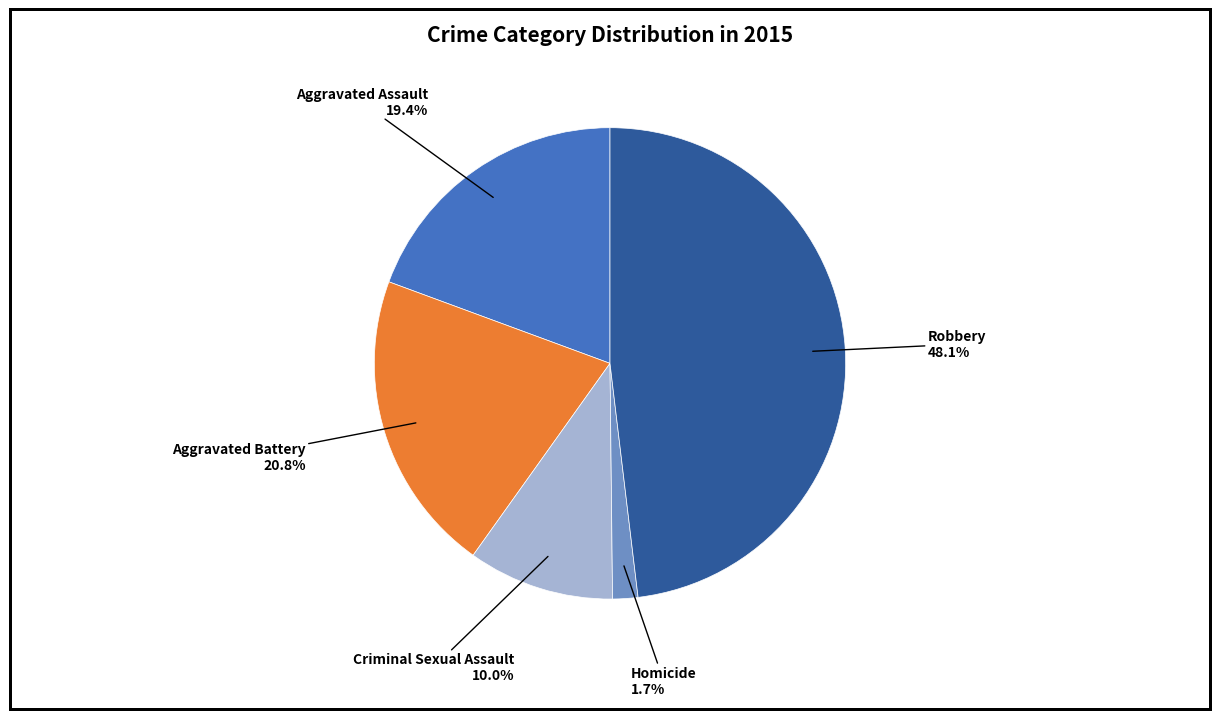

To the nearest percent, what is the difference between the largest and smallest slice percentages?

46%